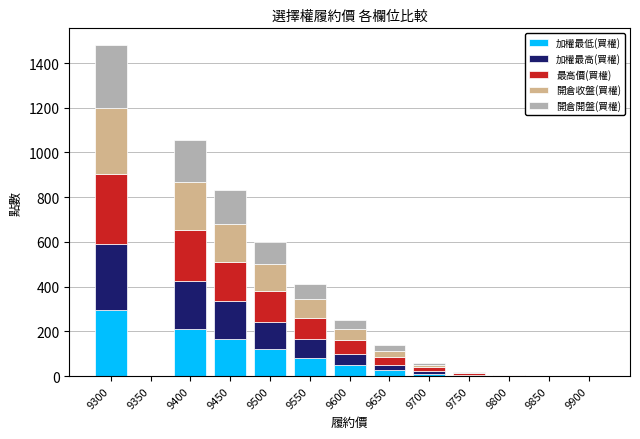

What are all the series names shown in the legend?

加權最低(買權), 加權最高(買權), 最高價(買權), 開倉收盤(買權), 開倉開盤(買權)